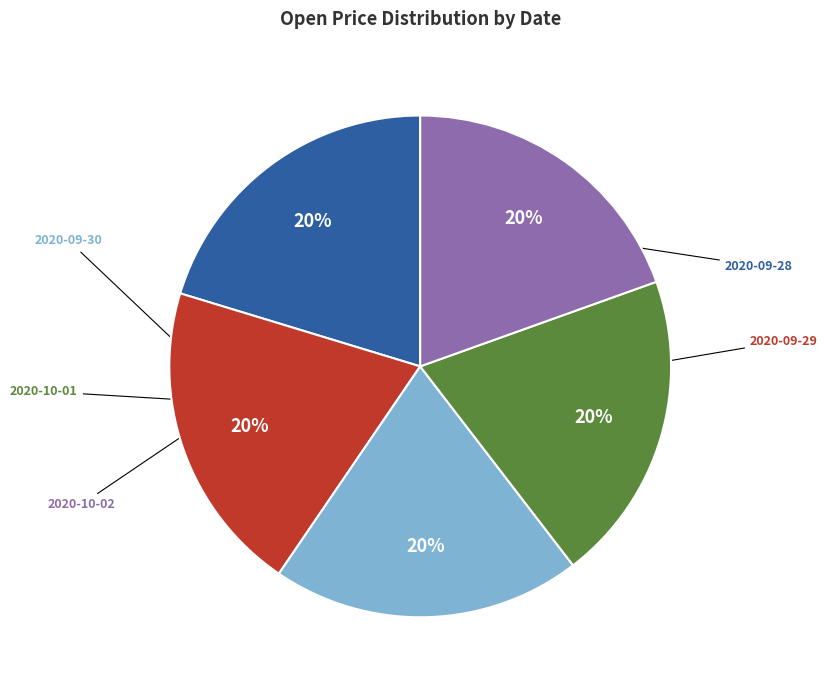

Which slice is the smallest?

2020-10-02